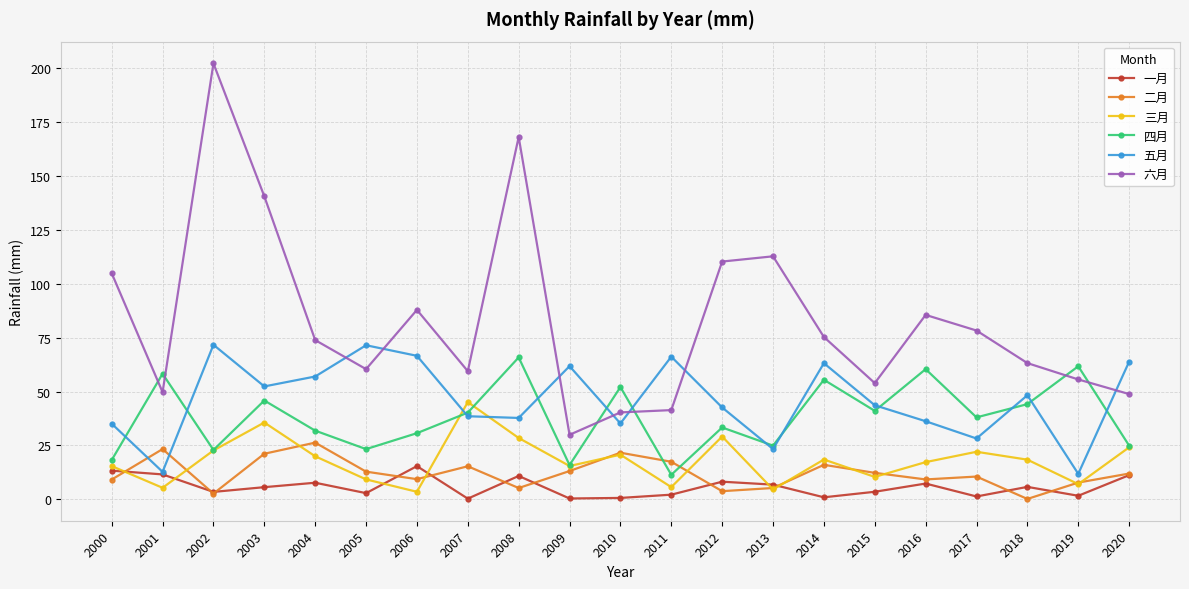

What is the highest value of the 五月 series?

71.7